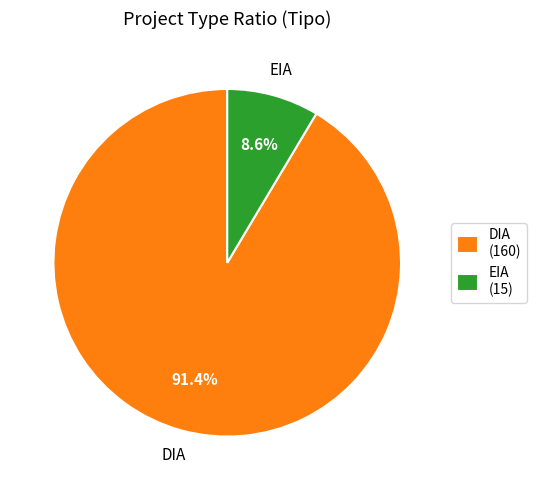

To the nearest percent, what is the average slice percentage?

50%